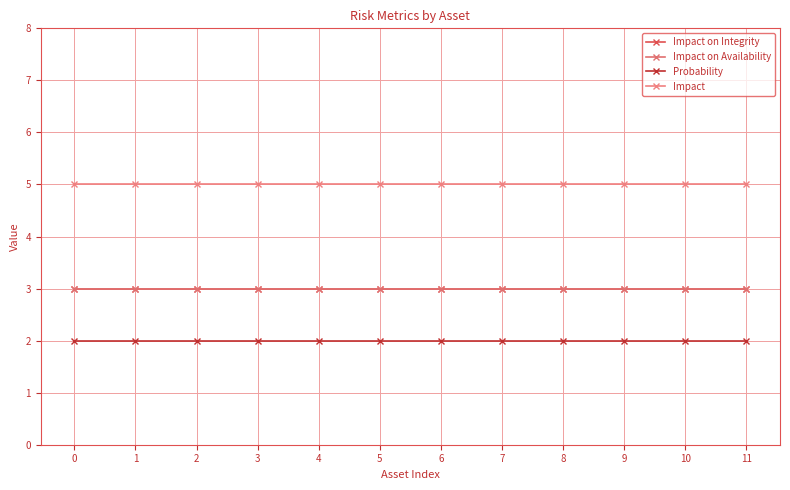

True or false: Impact on Availability has a value of 3 at 2.

True